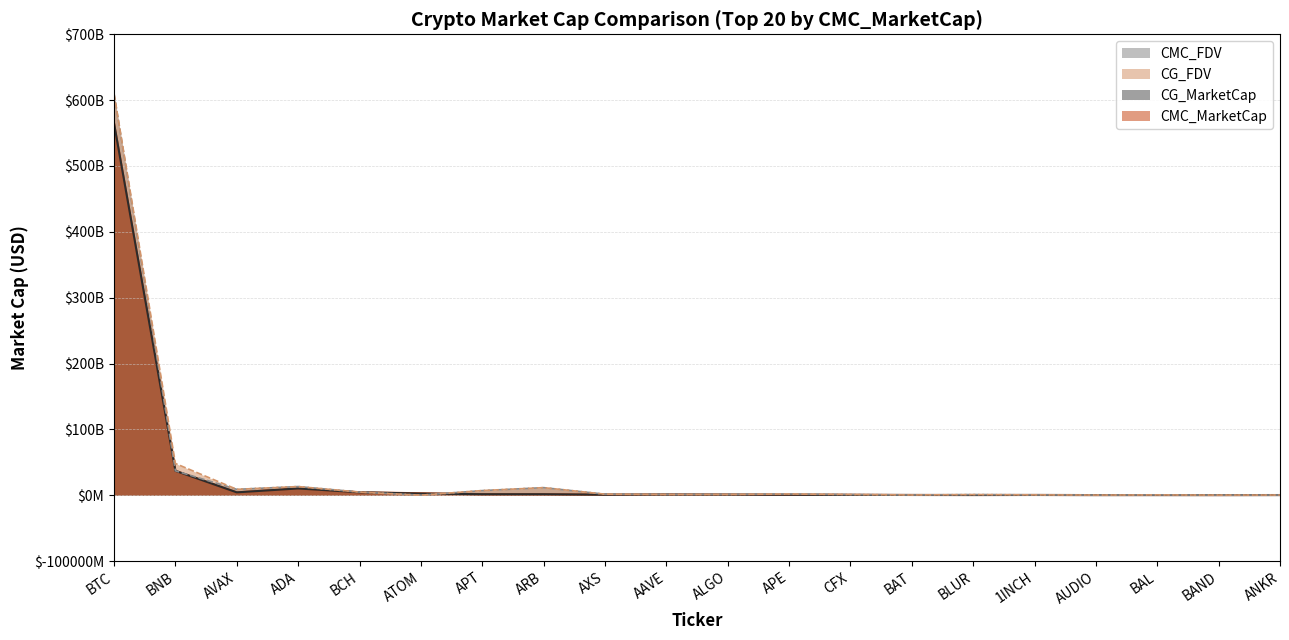

In CG_FDV, how many points are lower than both neighbors (excluding endpoints)?

6